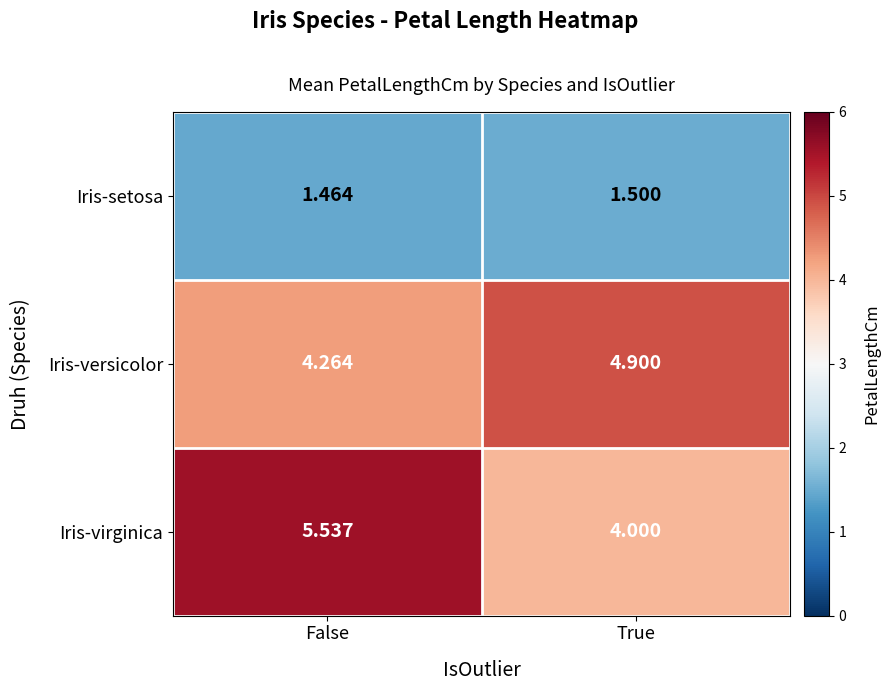

Rank the series at True from highest to lowest value.

Iris-versicolor, Iris-virginica, Iris-setosa